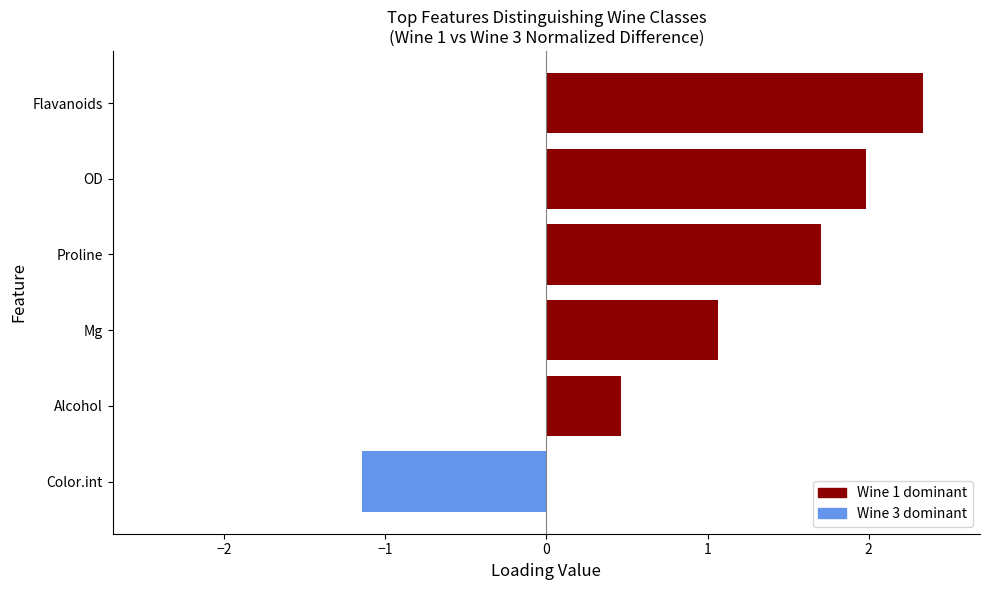

How many data points are less than 1?

2